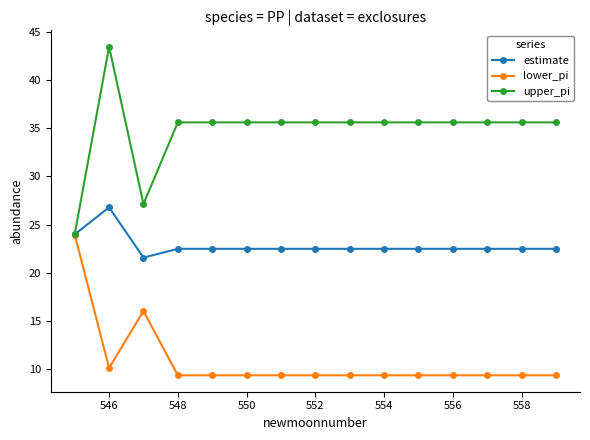

What is the value of the lower_pi point at the 2nd from the left?

10.2